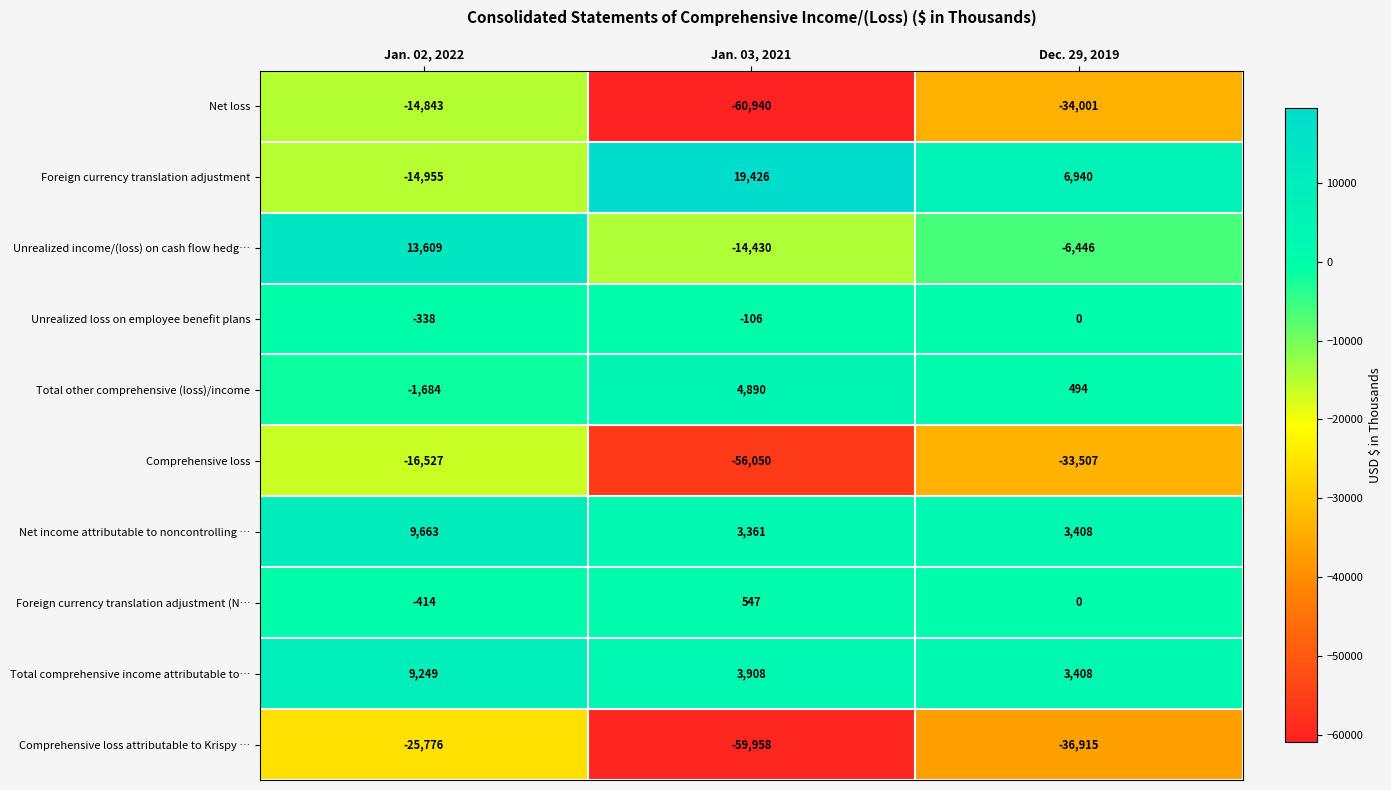

Where is Comprehensive loss attributable to Krispy … nearest to the value -42867?

Dec. 29, 2019